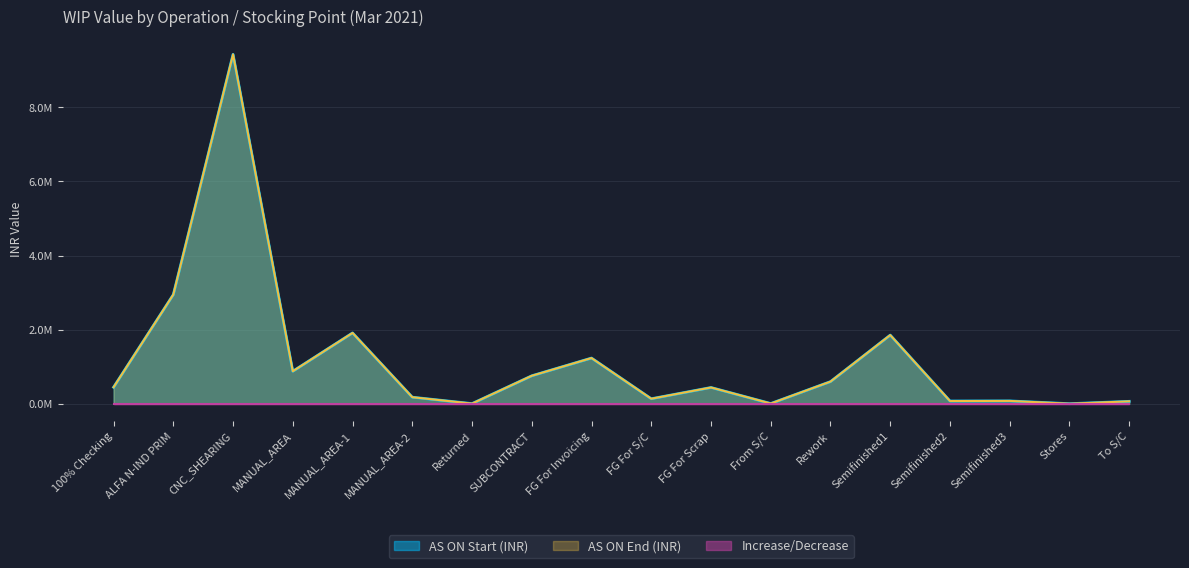

Is it true that AS ON Start (INR) equals 1556927.5 at MANUAL_AREA?

False